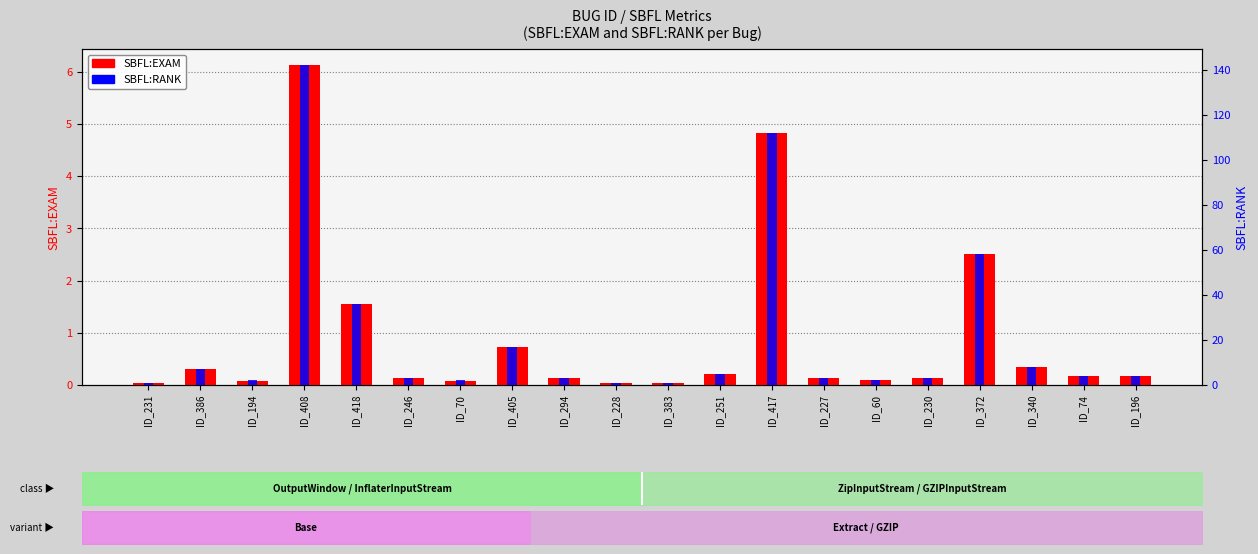

At how many categories does at least one series exceed 135?

1